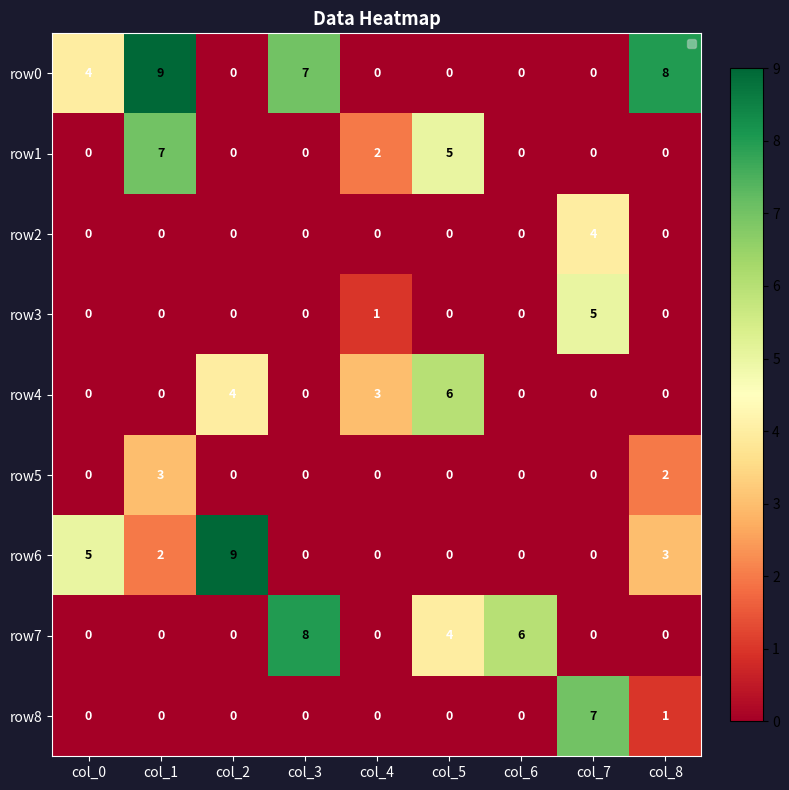

What is the highest value of the row3 series?

5